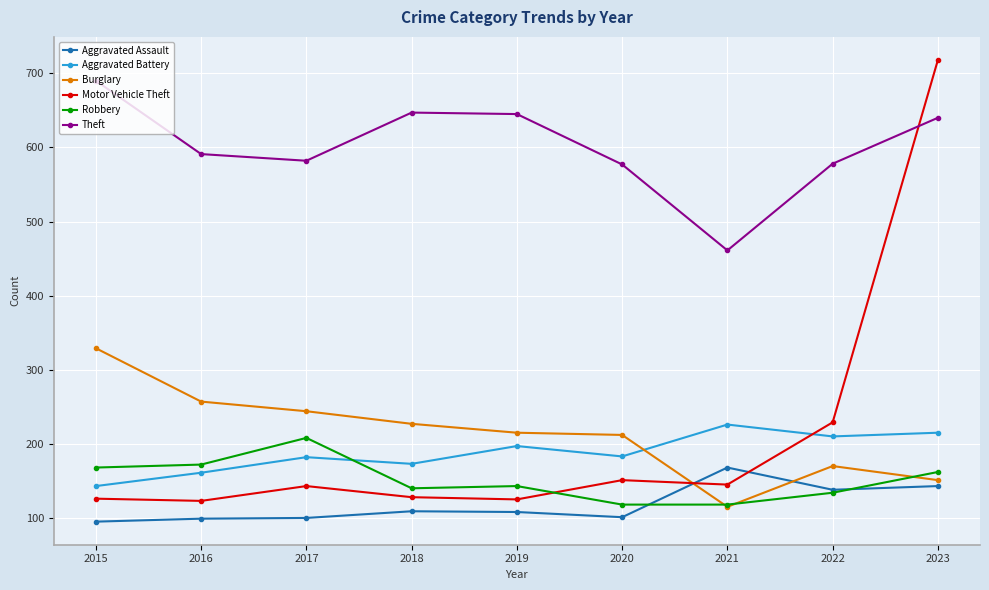

Is it true that Burglary equals 37 at 2021?

False